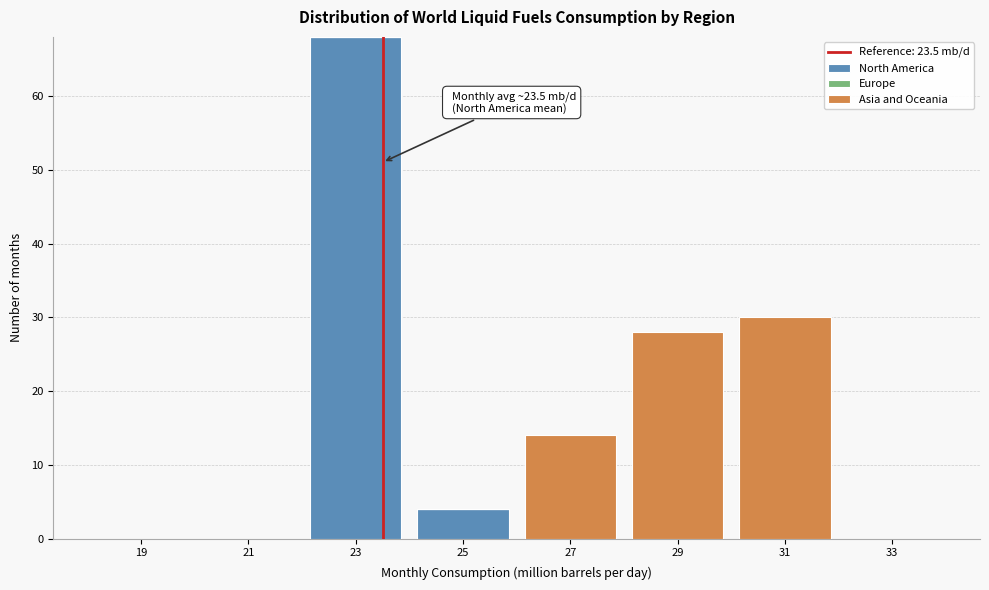

Which range on the x-axis has the tallest stacked bar (by total height)?

22 to 24